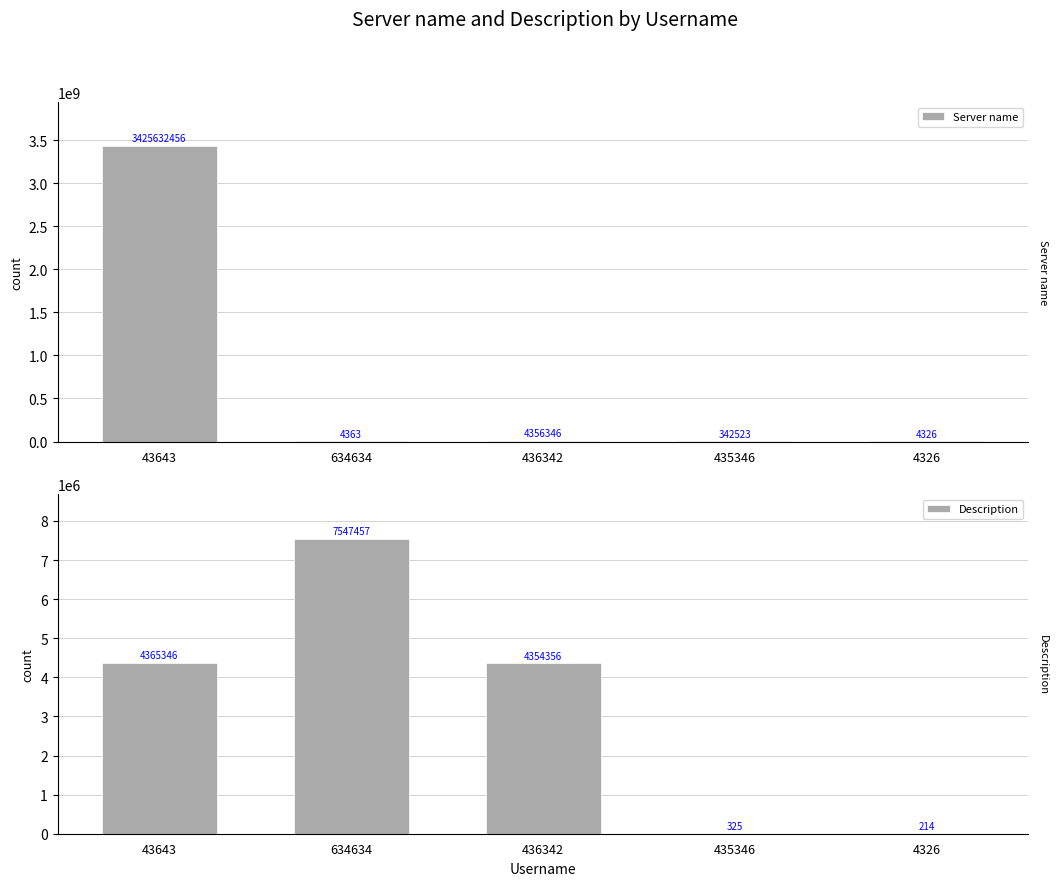

What is the average value of the Description series?

3253540